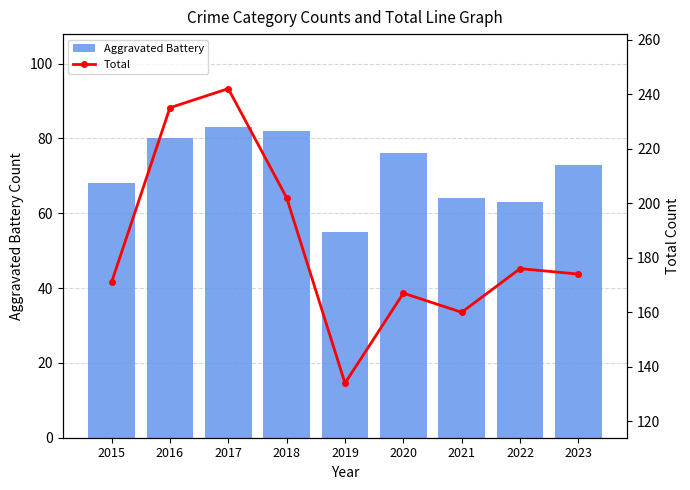

What is the difference between the highest and lowest values at 2019?

79